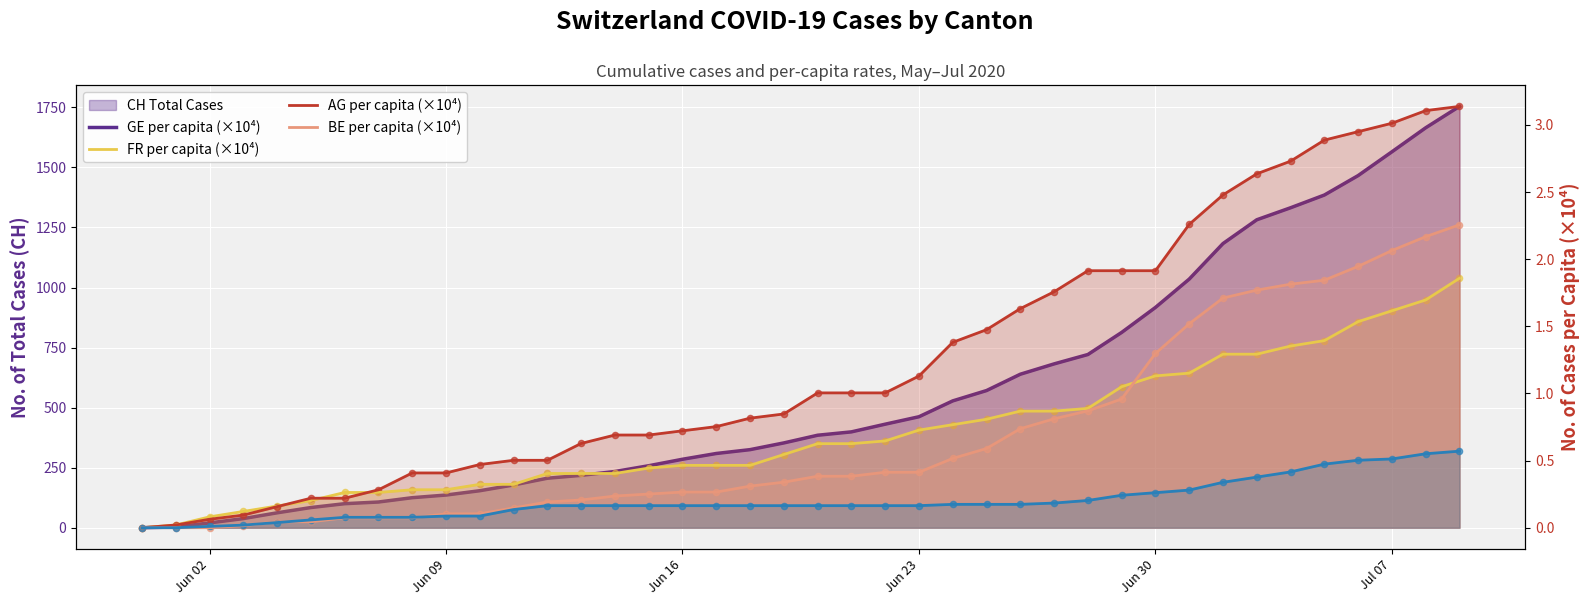

Which series contains the highest Y value?

CH Total Cases